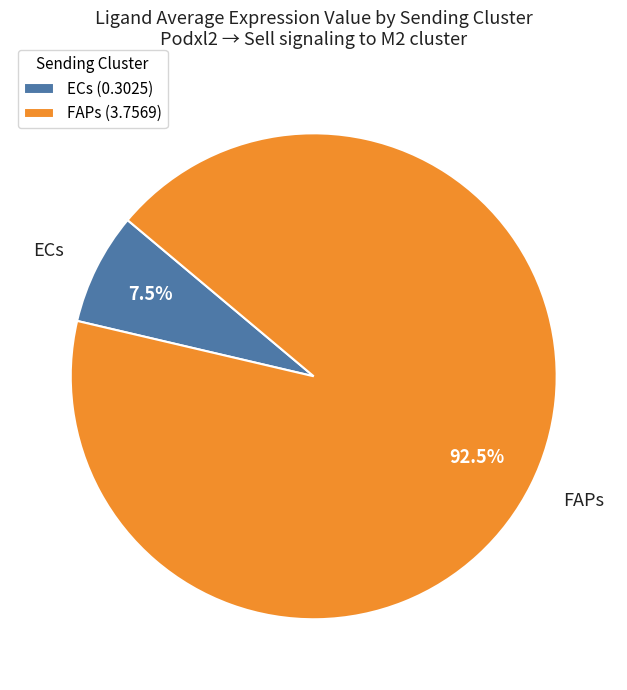

Do ECs and FAPs together represent more than half of the pie?

Yes